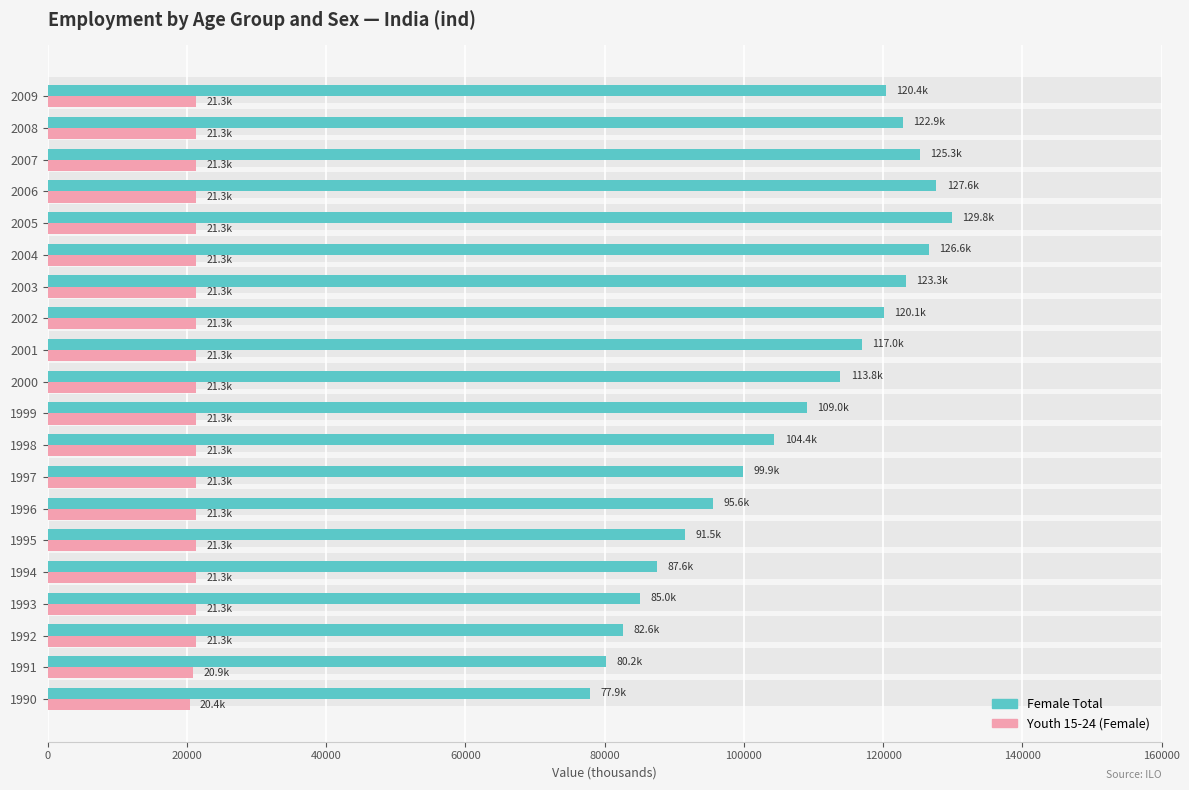

What is the value of the Youth 15-24 (Female) bar at the 4th from the left?

21338.0